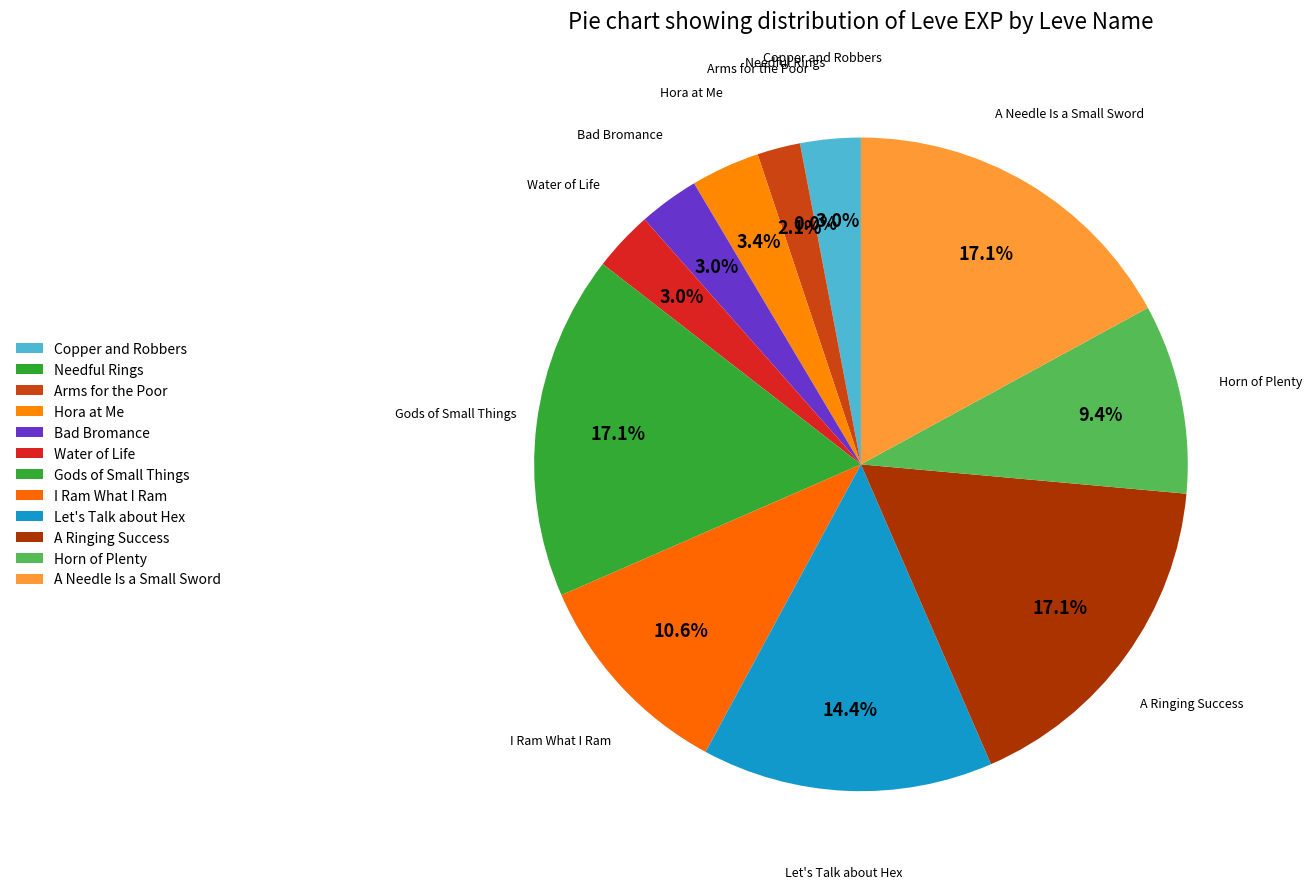

Which category has the smallest portion of the pie?

Needful Rings